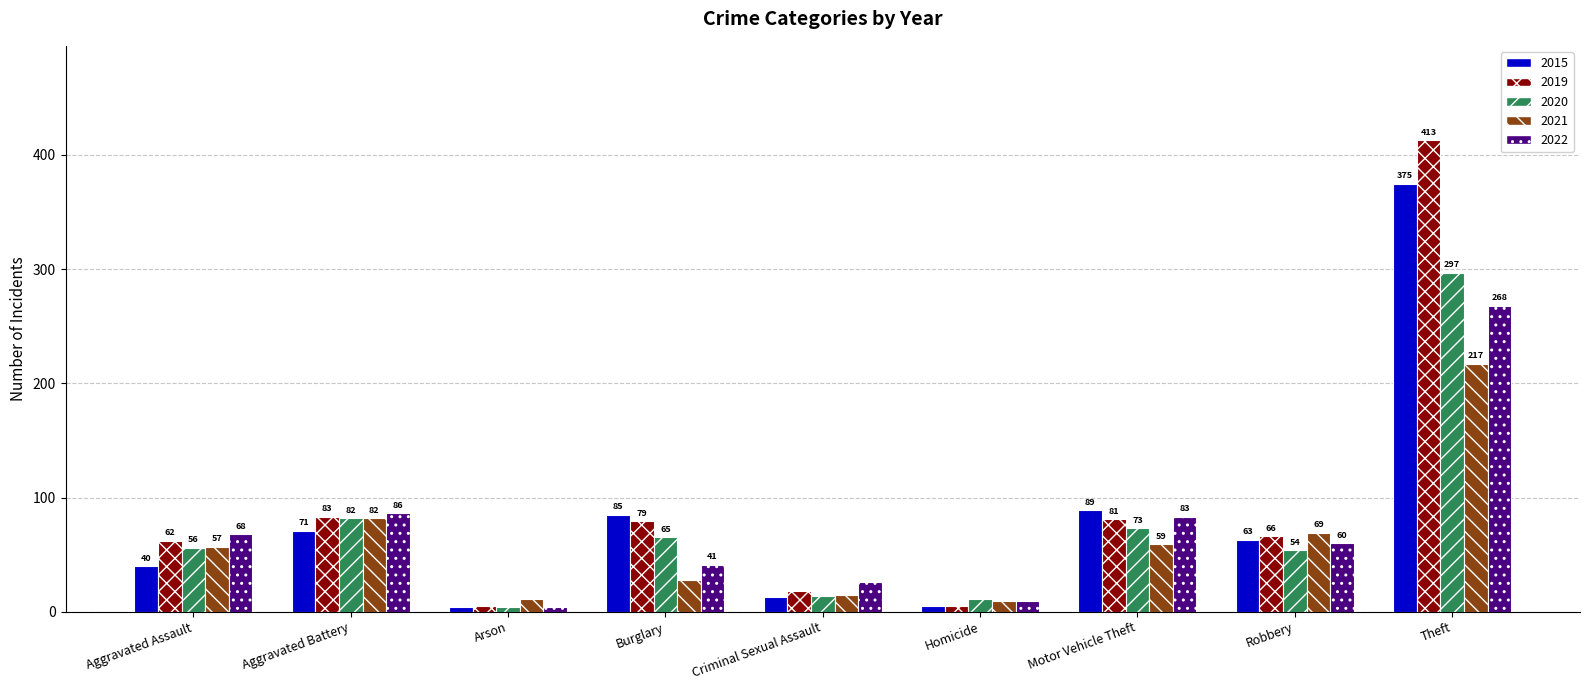

At which label does 2022 reach its minimum?

Arson